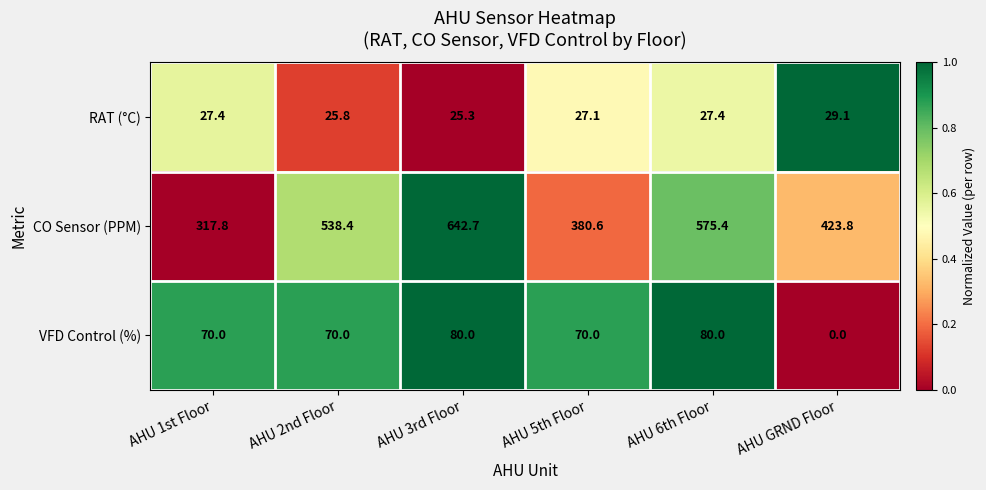

What is the sum of the RAT (°C) values at AHU 1st Floor and AHU 3rd Floor?

52.7